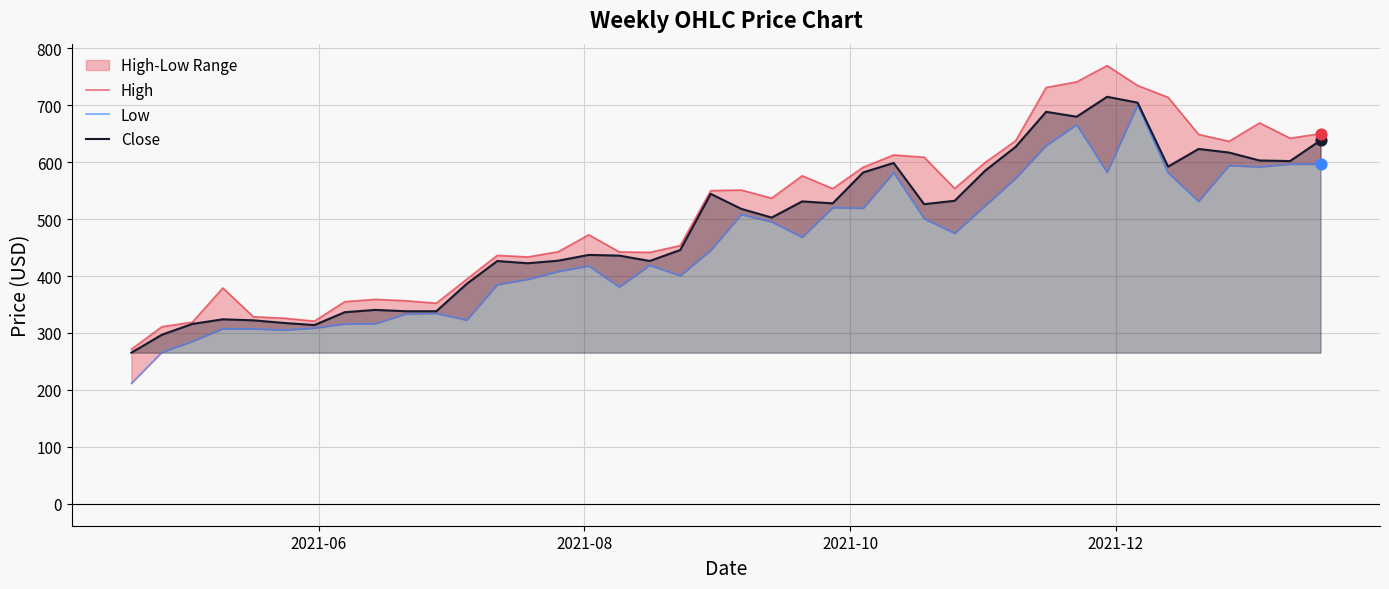

What is the minimum value for Close?

265.4